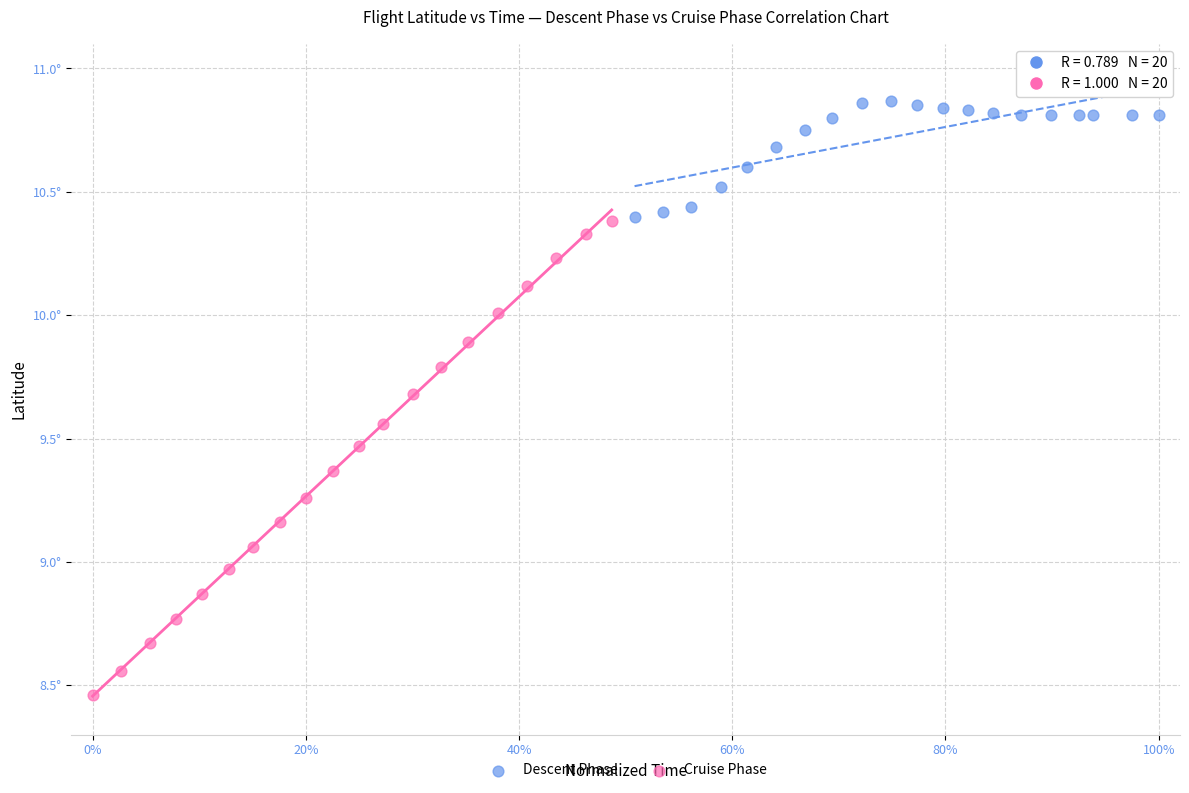

Which series contains the lowest Y value?

Cruise Phase